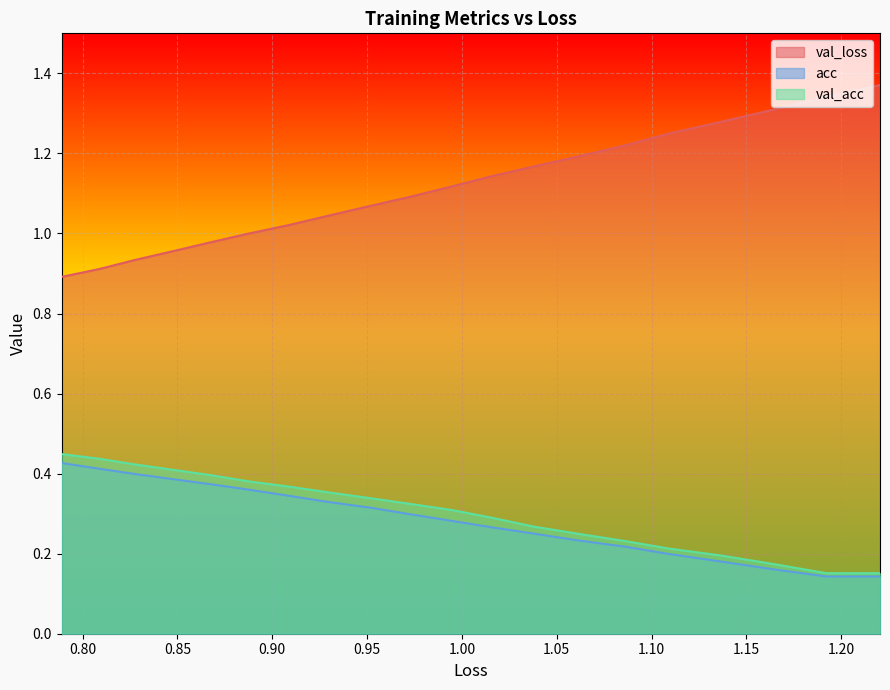

At which category does acc reach its first local valley?

0.80